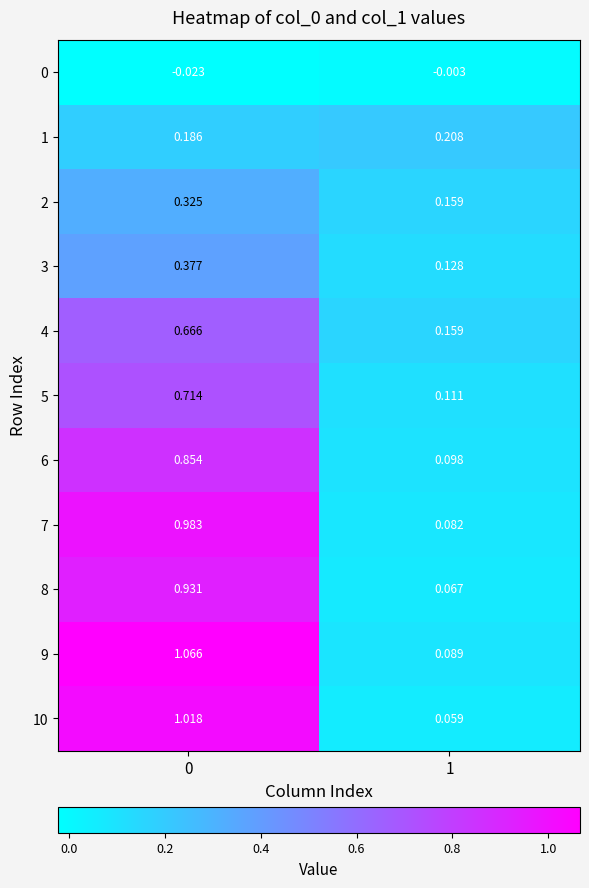

Is the value of 3 at 0 greater than the value of 10 at 0?

No